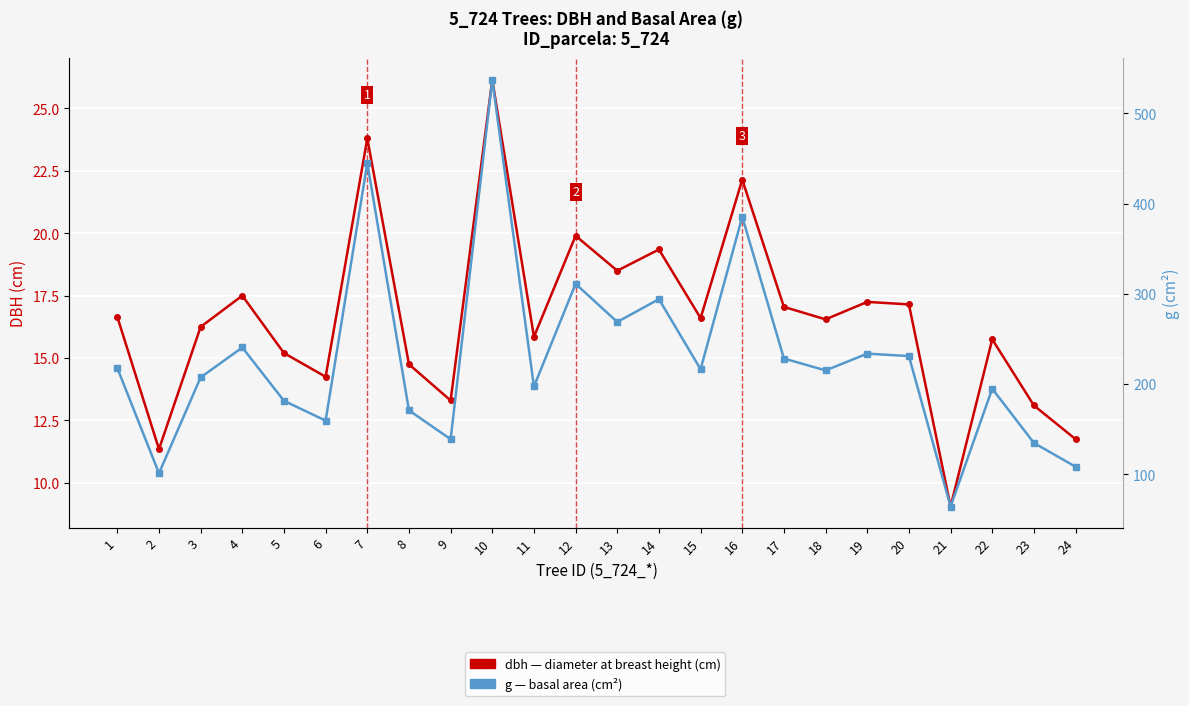

Rank the categories by dbh value from lowest to highest.

21, 2, 24, 23, 9, 6, 8, 5, 22, 11, 3, 18, 15, 1, 17, 20, 19, 4, 13, 14, 12, 16, 7, 10